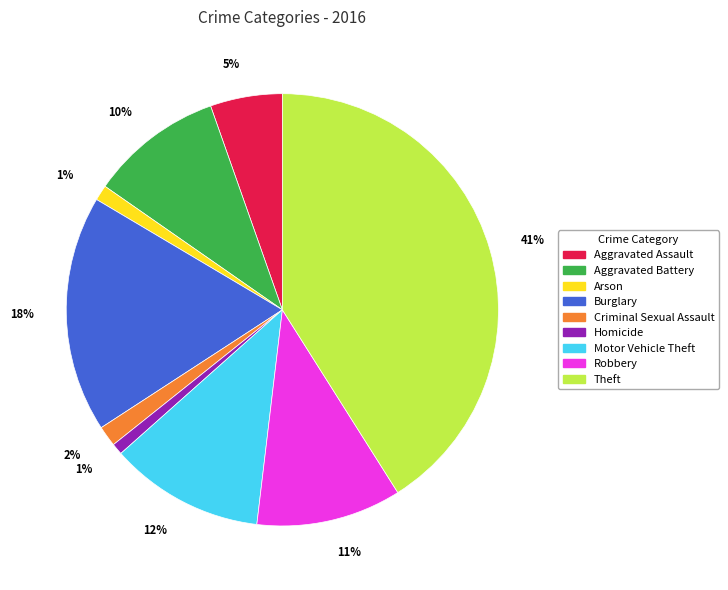

To the nearest percent, what portion does Theft represent?

41%